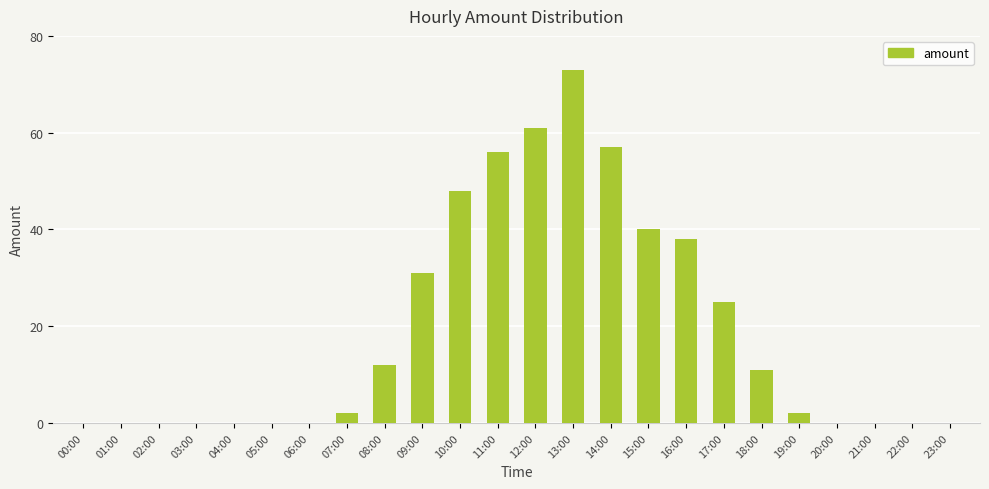

Count the number of data series in this chart.

1